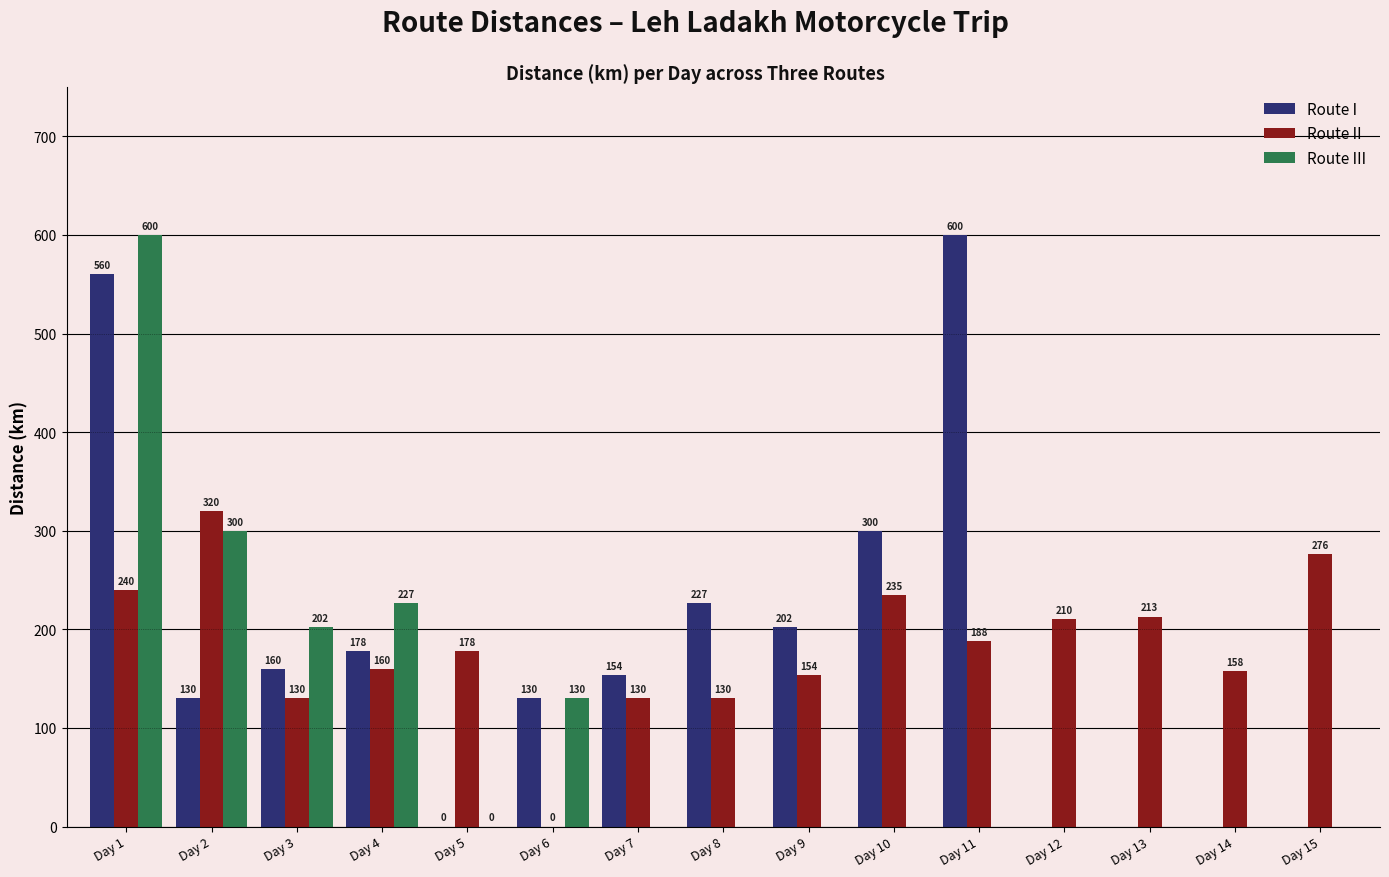

Is it true that Route II equals 320 at Day 2?

True